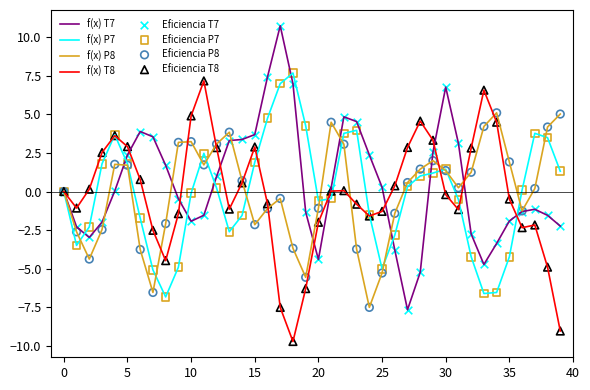

What is the maximum value shown in the chart?

10.7